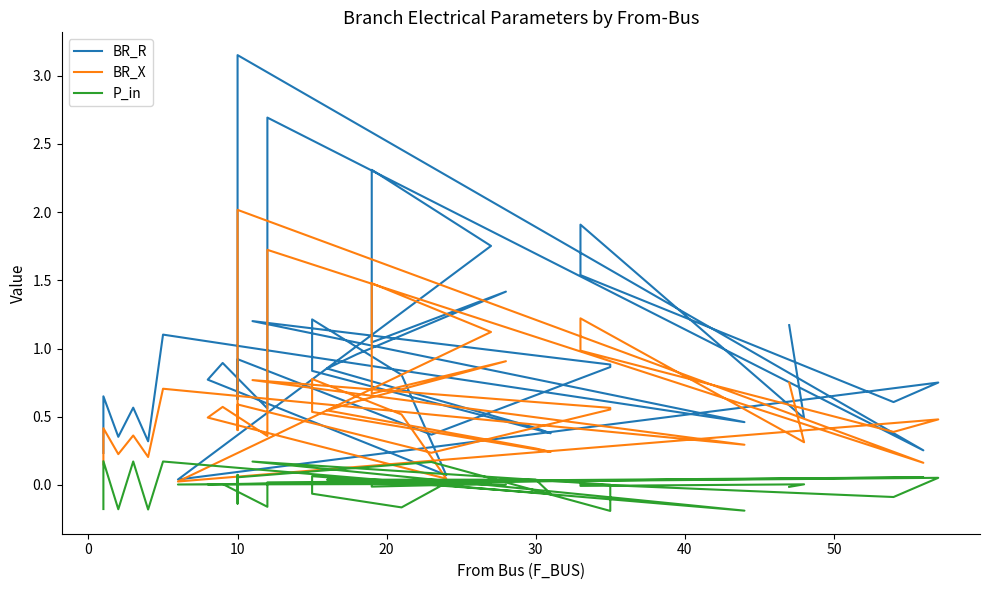

What is the spread (max minus min) of values at 20?

0.4